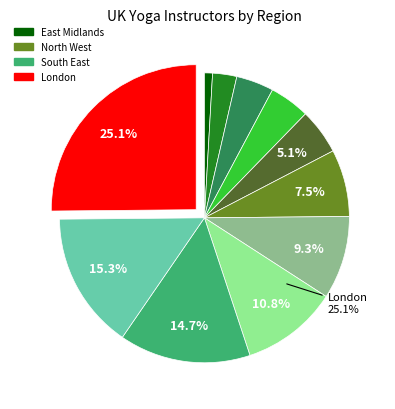

Is there any slice that represents more than half of the pie?

No